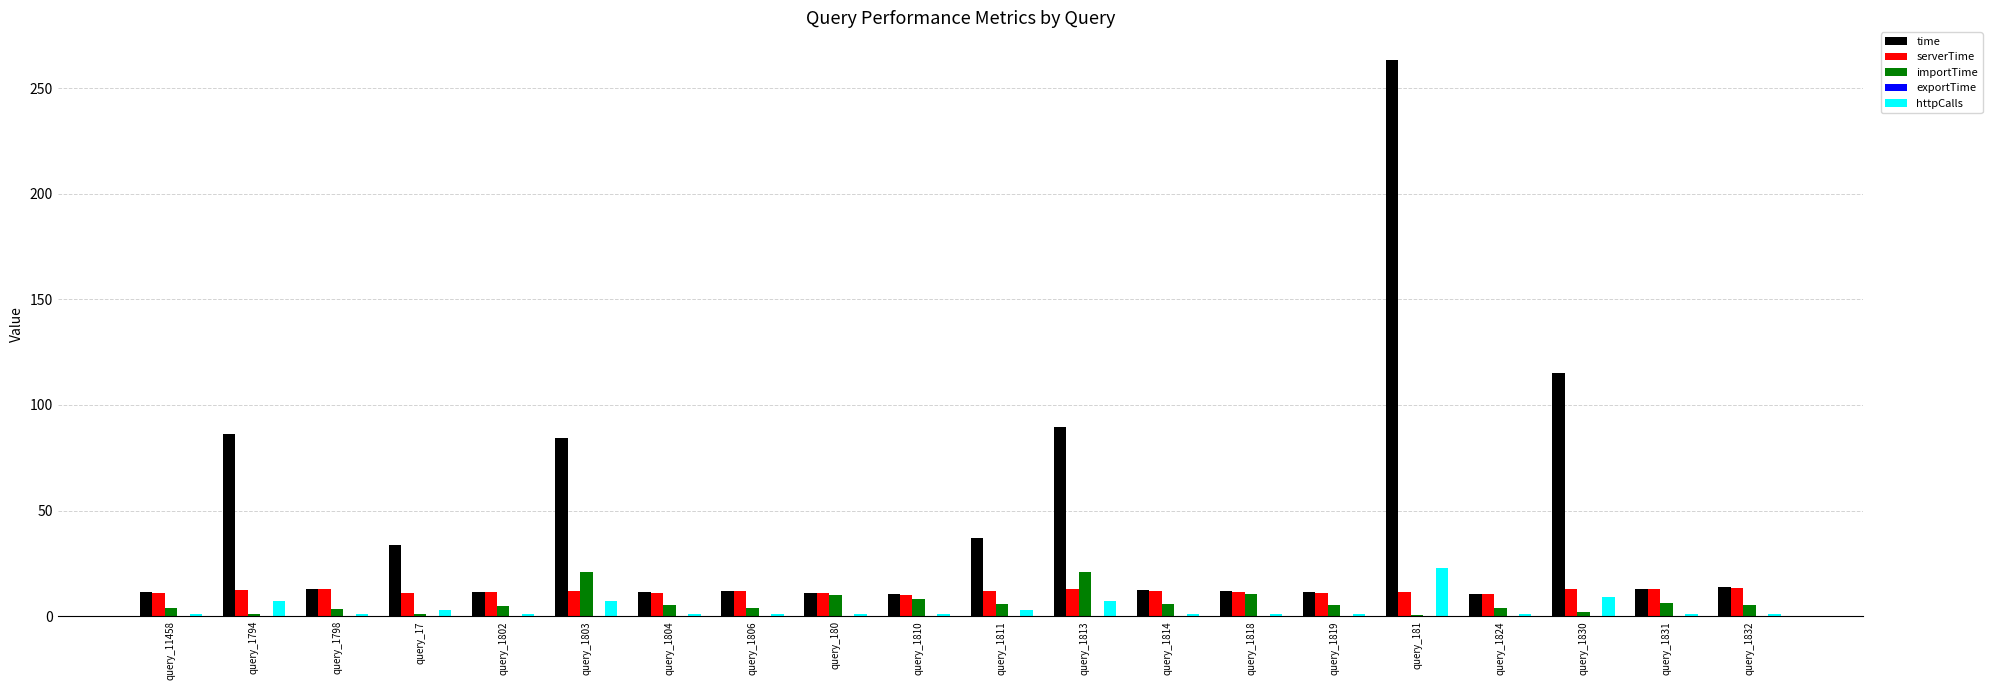

How many series are shown in this chart?

5